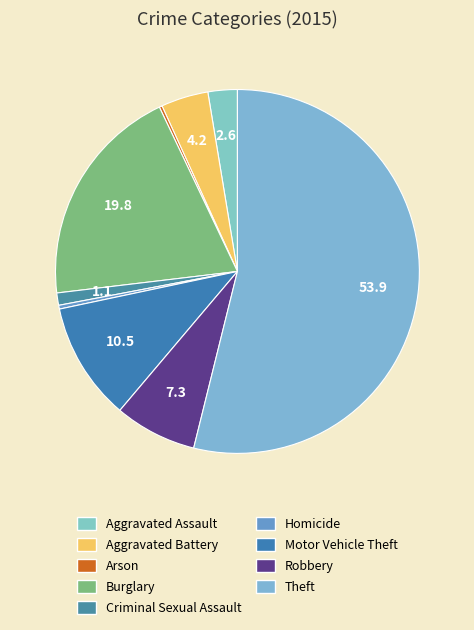

To the nearest percent, what portion does Criminal Sexual Assault represent?

1%